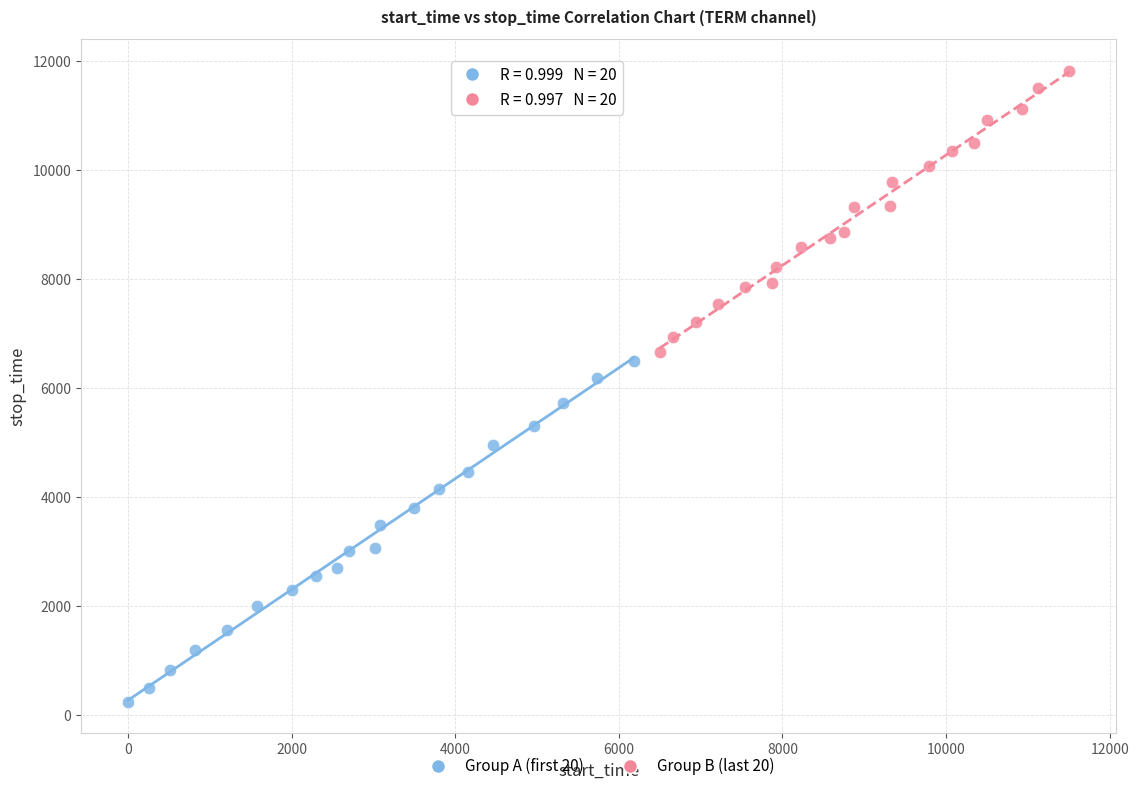

Which series has the largest Y range (max minus min)?

Group A (first 20)